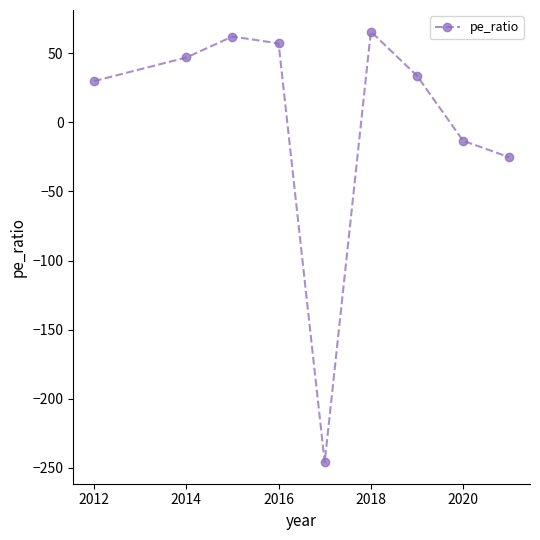

Reading left to right, list all the values displayed in this chart.

29.9	47.0	62.2	57.2	-246.0	65.8	33.8	-13.3	-25.2